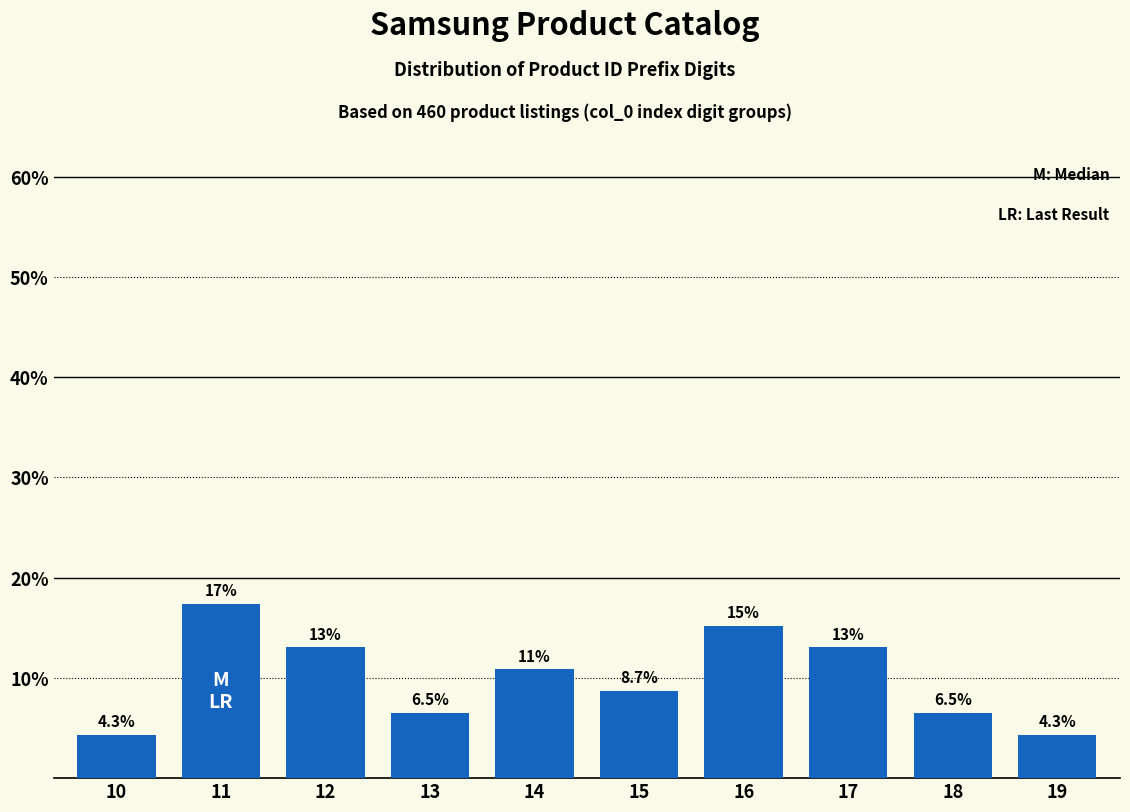

Reading right to left, extract all data points from this chart.

4.3	6.5	13.0	15.2	8.7	10.9	6.5	13.0	17.4	4.3